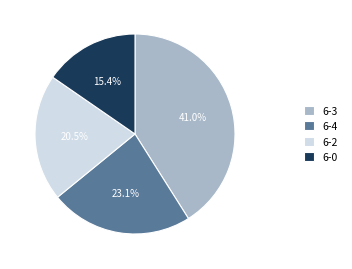

Is 6-3 the majority of the pie?

No